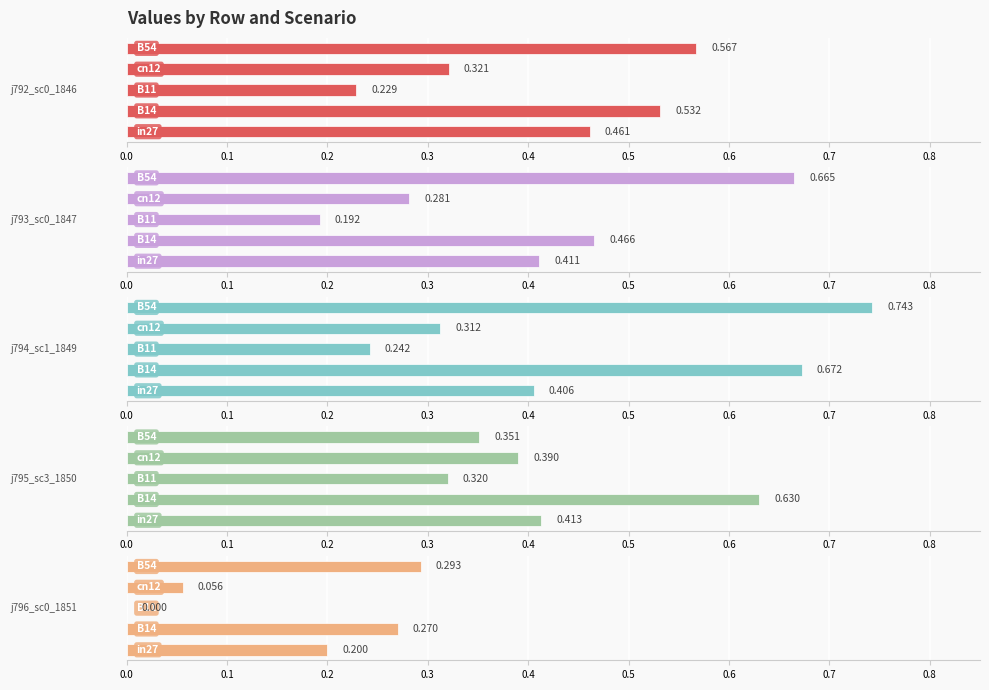

Rank the series by their maximum value, from highest to lowest.

job794_scenario1_1849, job793_scenario0_1847, job795_scenario3_1850, job792_scenario0_1846, job796_scenario0_1851